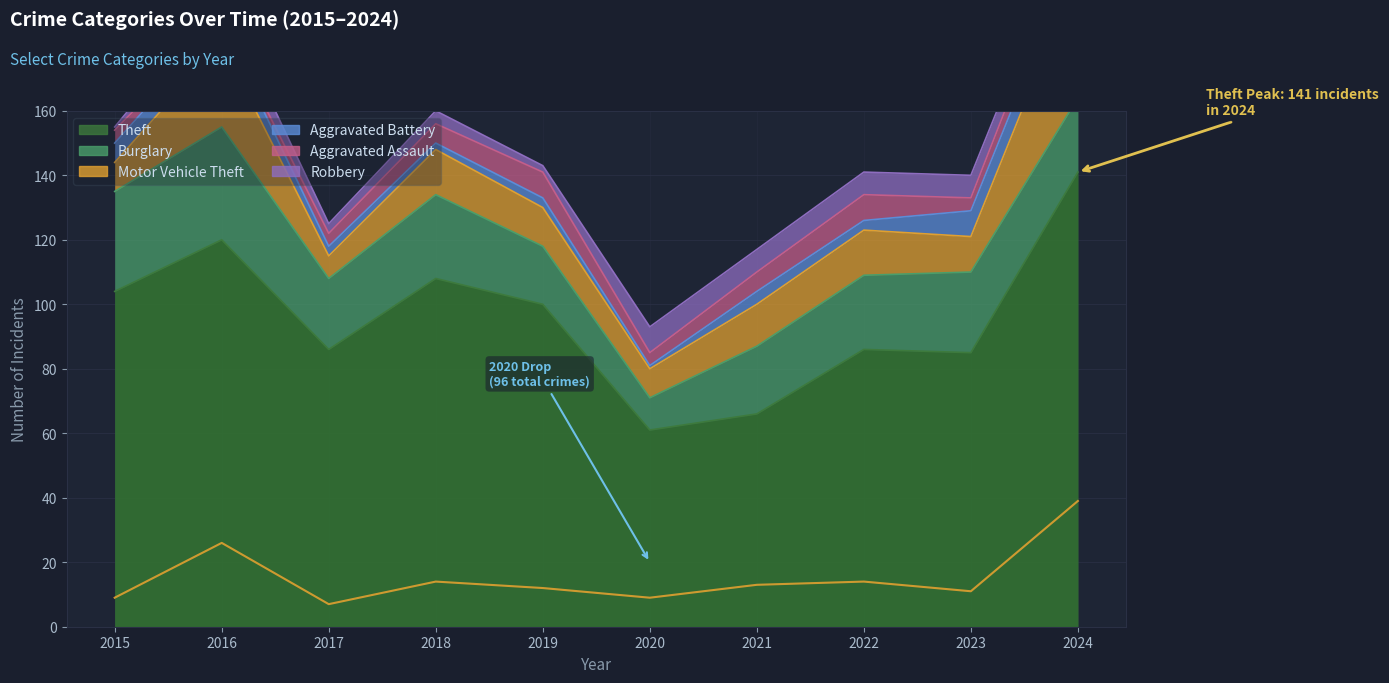

Rank the series by their maximum value, from highest to lowest.

Theft, Motor Vehicle Theft, Burglary, Aggravated Battery, Aggravated Assault, Robbery